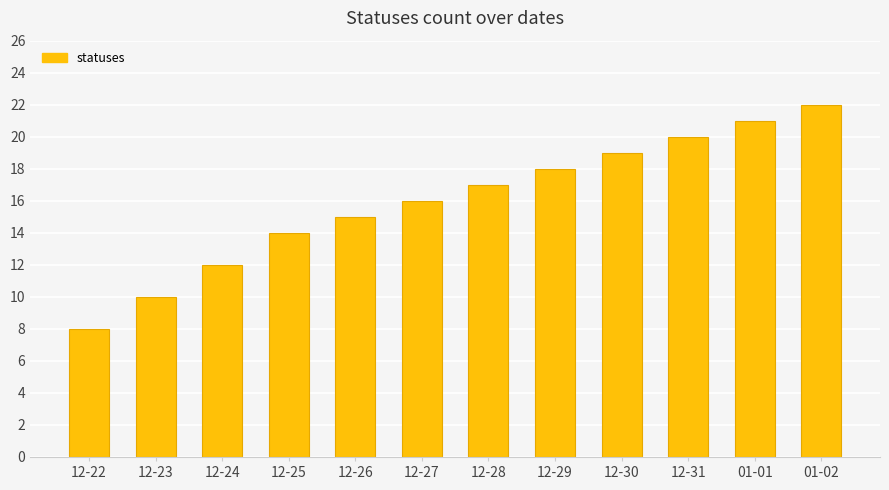

True or false: the data shows 6 at 12-30.

False